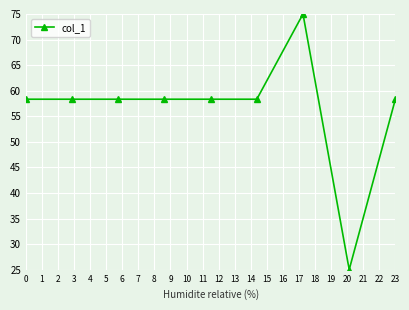

Reading right to left, list all the values displayed in this chart.

58.3	25.0	75.0	58.3	58.3	58.3	58.3	58.3	58.3